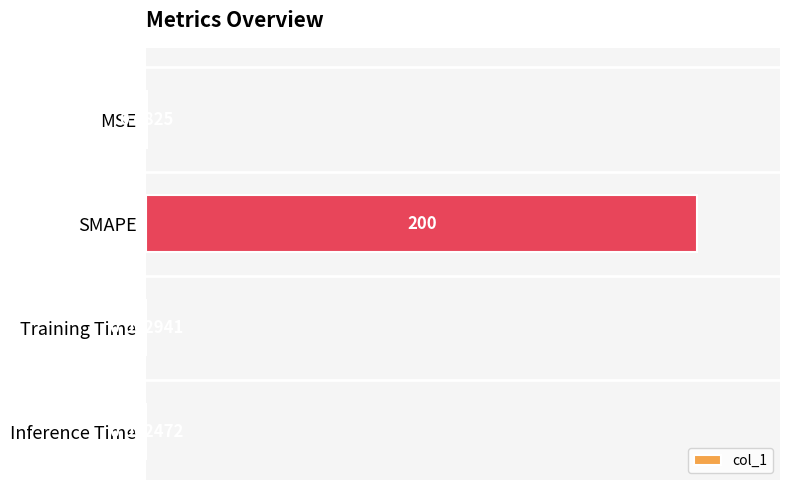

At which label is the value closest to 100?

MSE